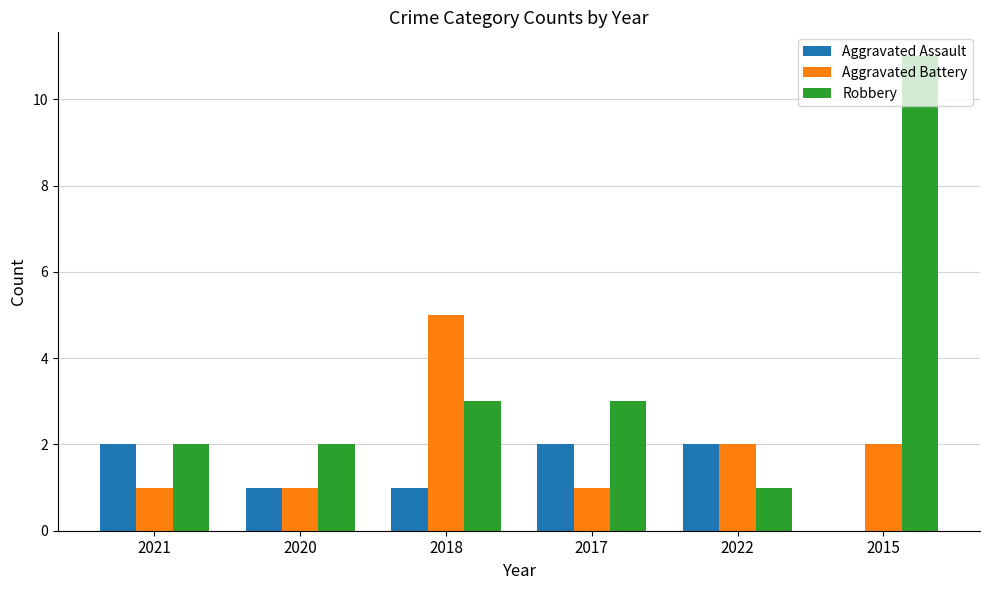

What is the sum of all Robbery values?

22